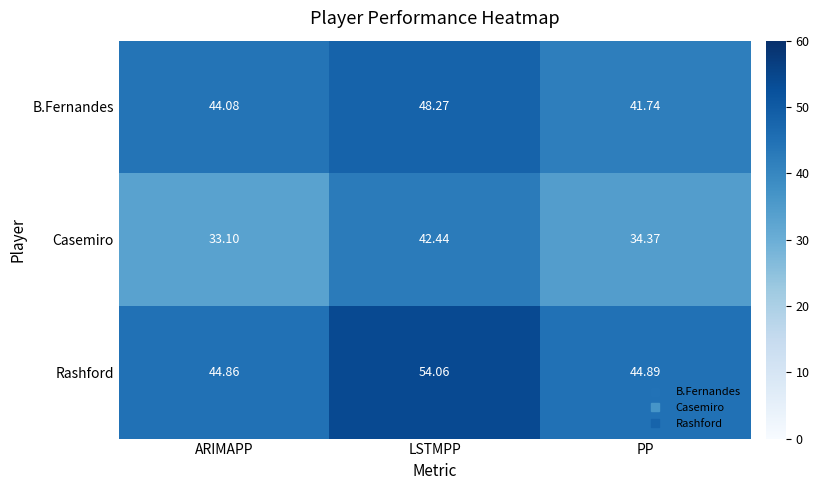

Which series has the largest range (max minus min)?

Casemiro